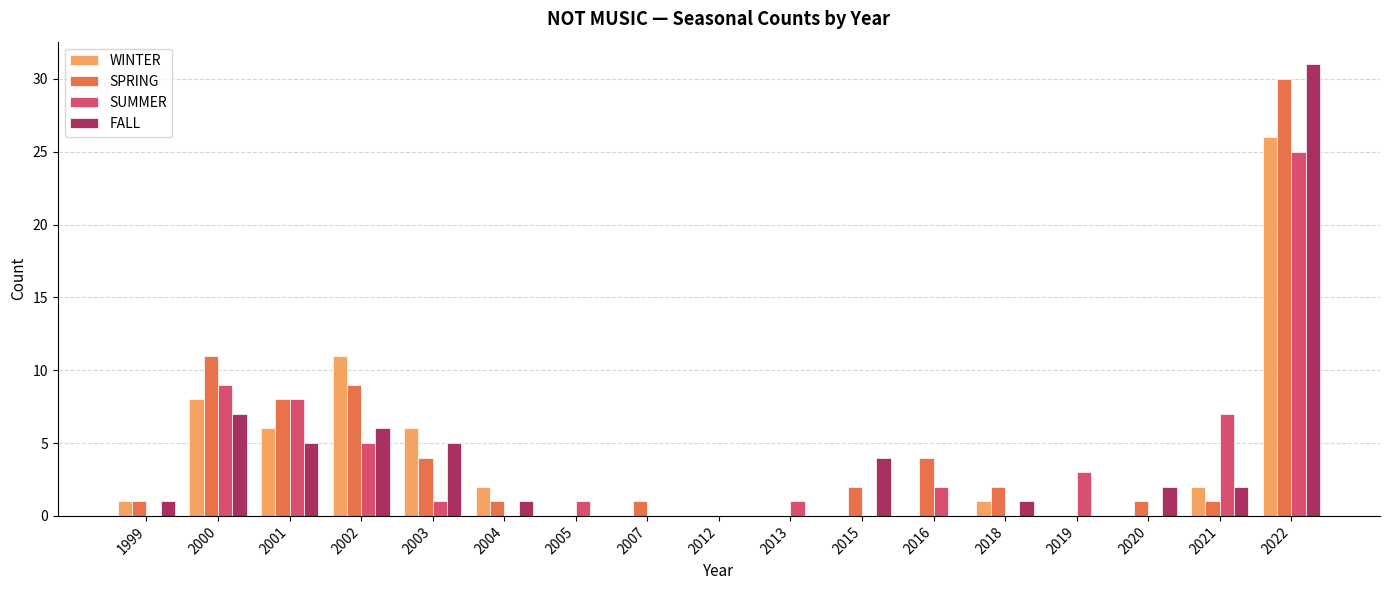

The FALL series shows 9 at 2019. True or false?

False